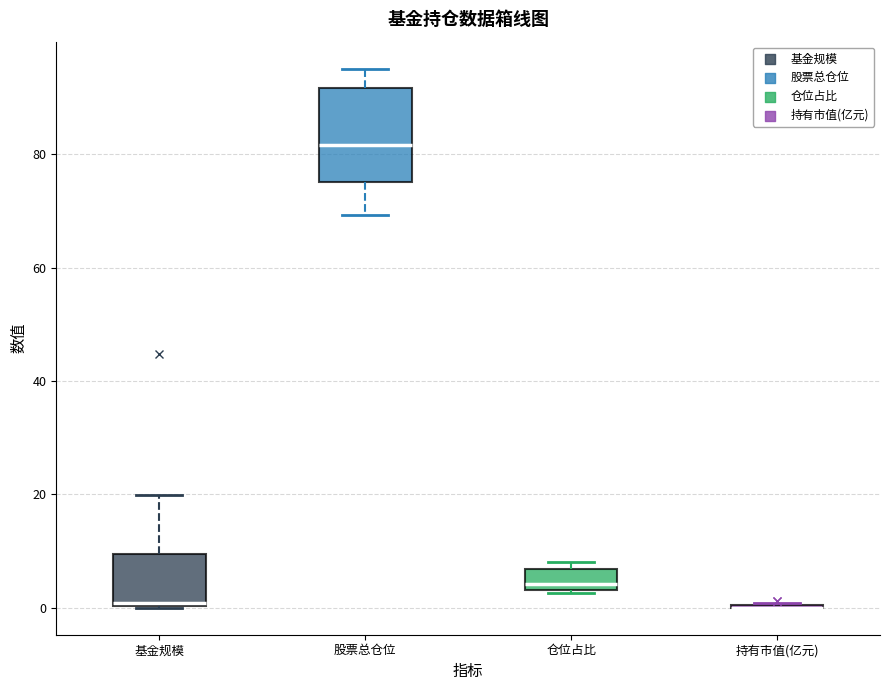

Reading left to right, read every box against the y-axis: the position of its median line, the range the box covers, and the ends of its whiskers. The values are not printed on the chart, so give them approximately, as read against the axis.

基金规模: median 0 (just above the box's lower edge), box 0 to 10, whiskers 0 to 20
股票总仓位: median 82, box 76 to 92, whiskers 70 to 96
仓位占比: median 4 (just above the box's lower edge), box 4 to 6, whiskers 2 to 8
持有市值(亿元): box collapsed to a line at 0, whiskers 0 to 0